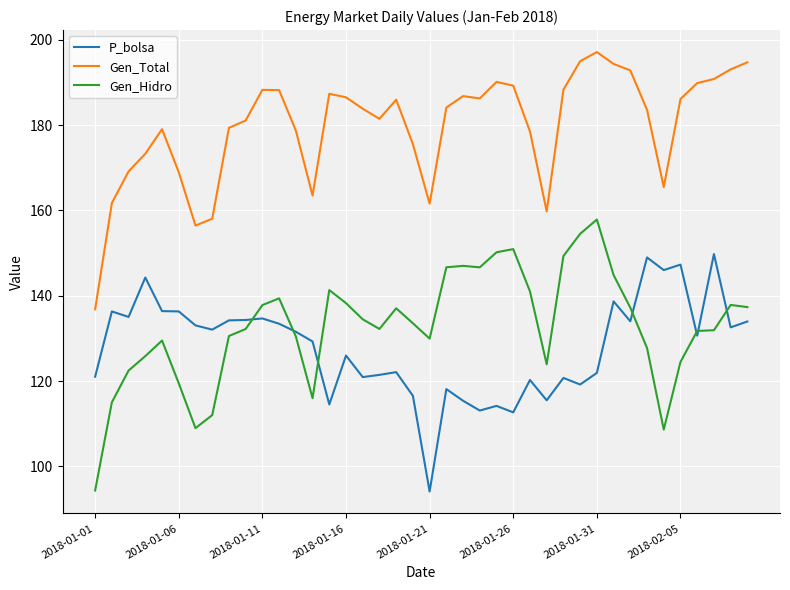

What is the greatest value displayed?

197.1